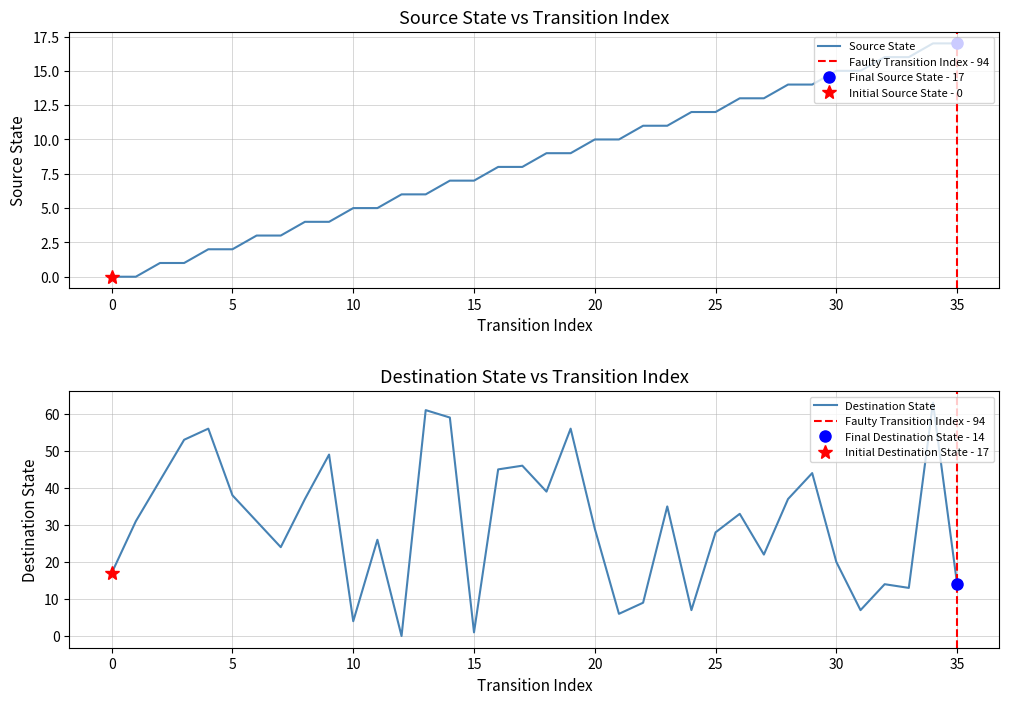

How many interior local valleys does the destination_state series have?

10